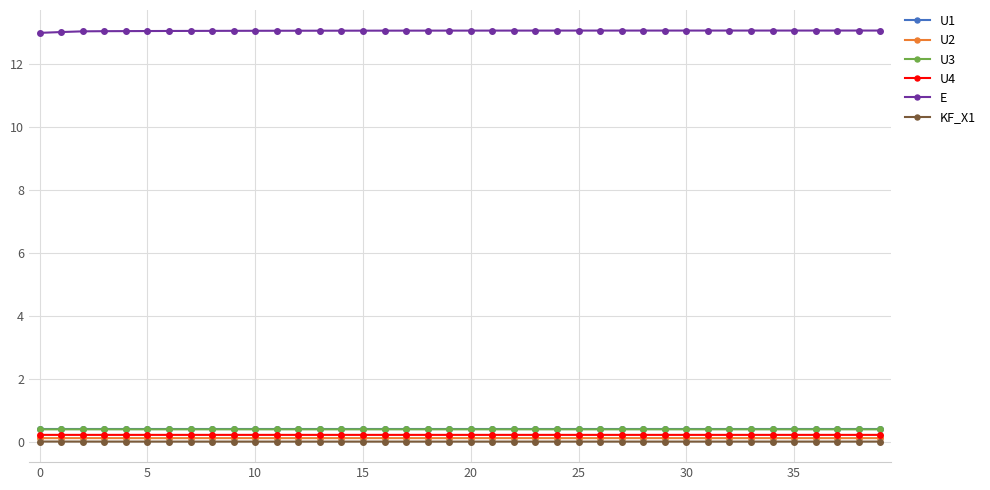

True or false: U1 and KF_X1 cross at least once.

False